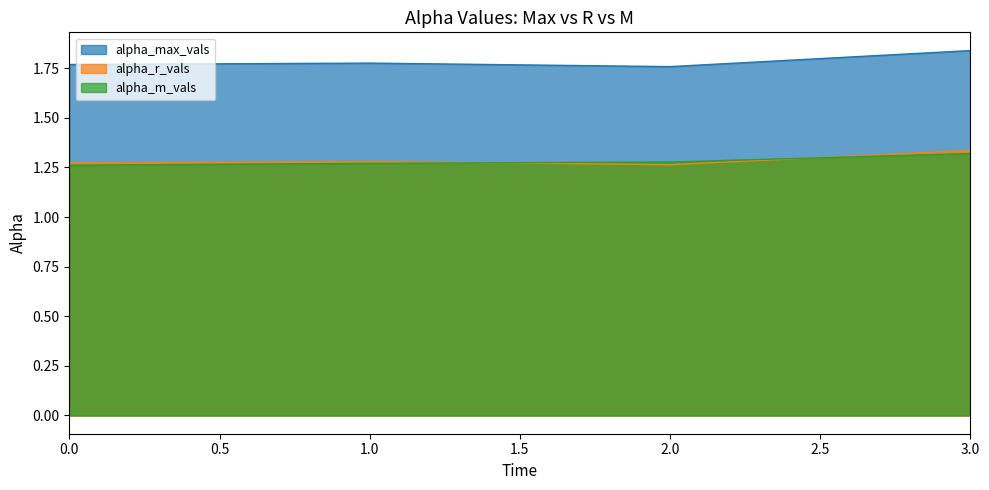

True or false: alpha_max_vals and alpha_r_vals intersect in this chart.

False